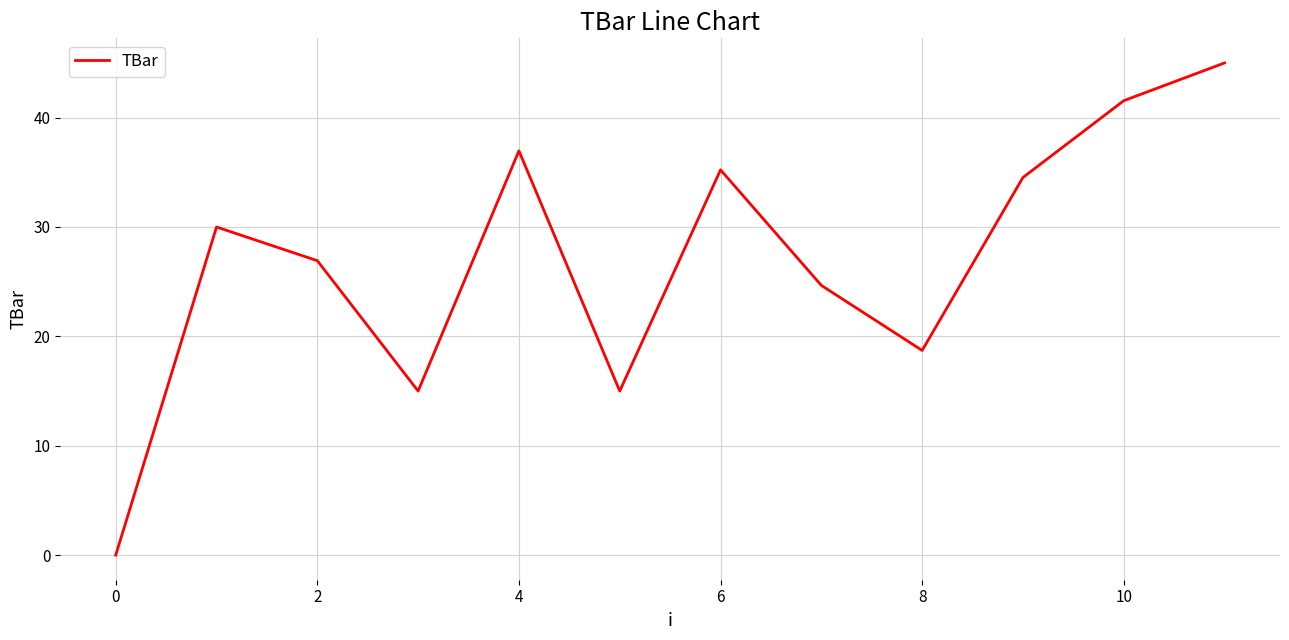

How many distinct data groups are displayed?

1